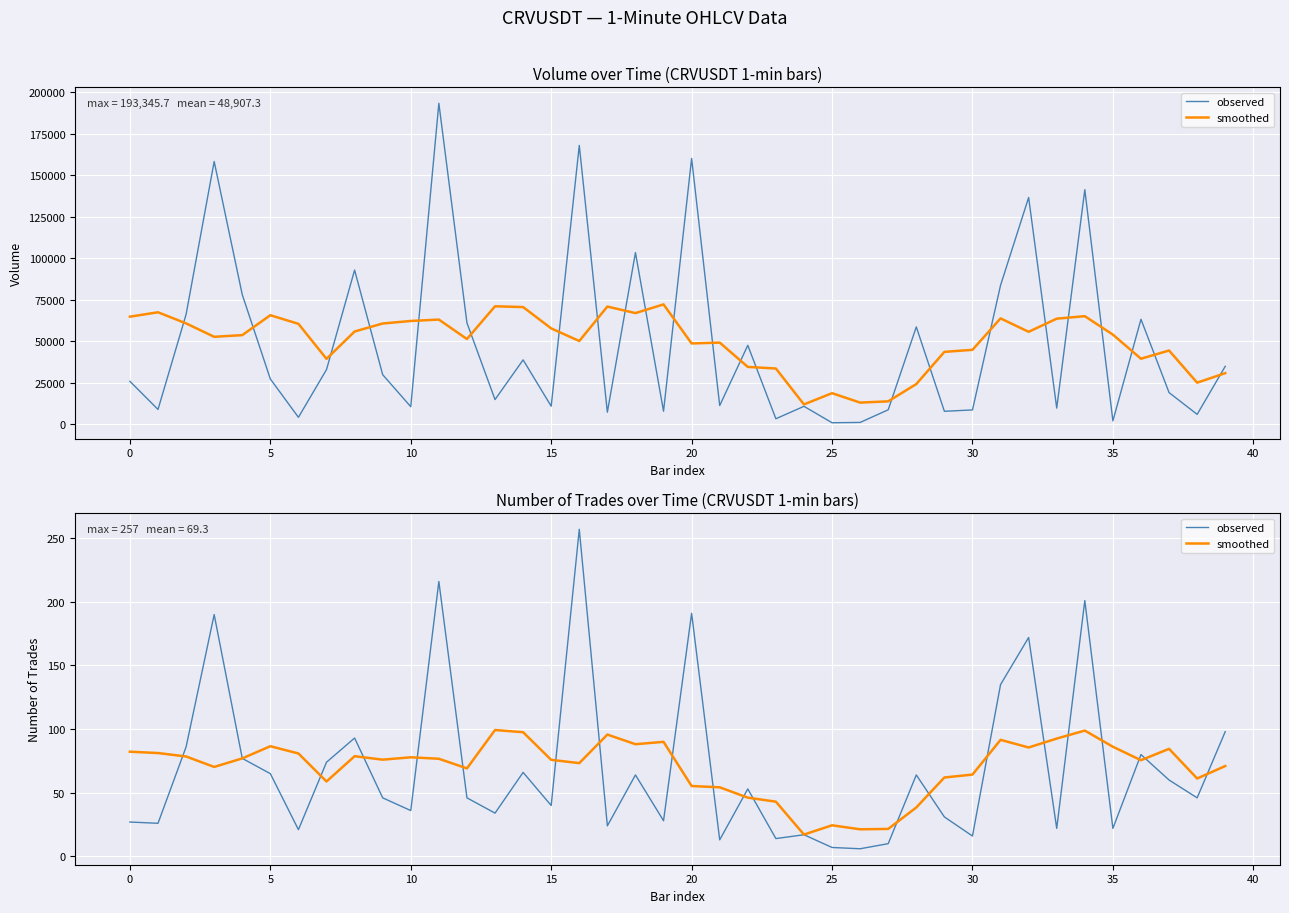

Which series has the largest total across all categories?

smoothed